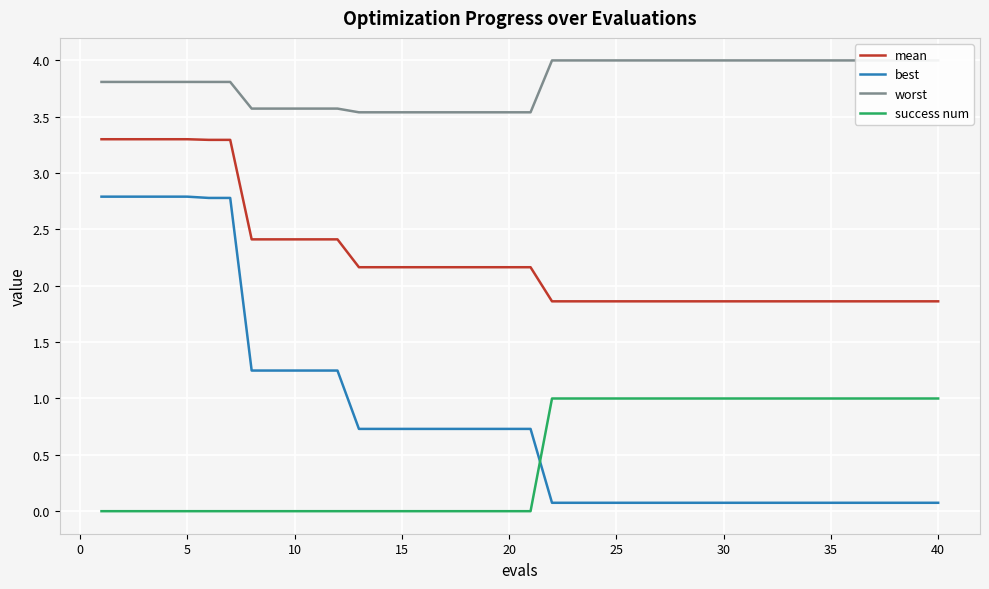

True or false: mean and best cross at least once.

False